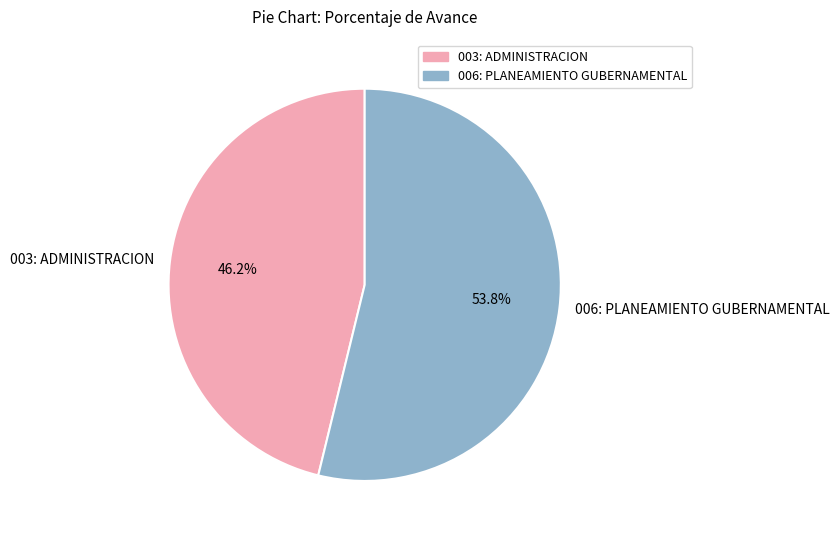

What is the ratio of the value at 006: PLANEAMIENTO GUBERNAMENTAL to the value at 003: ADMINISTRACION?

1.2